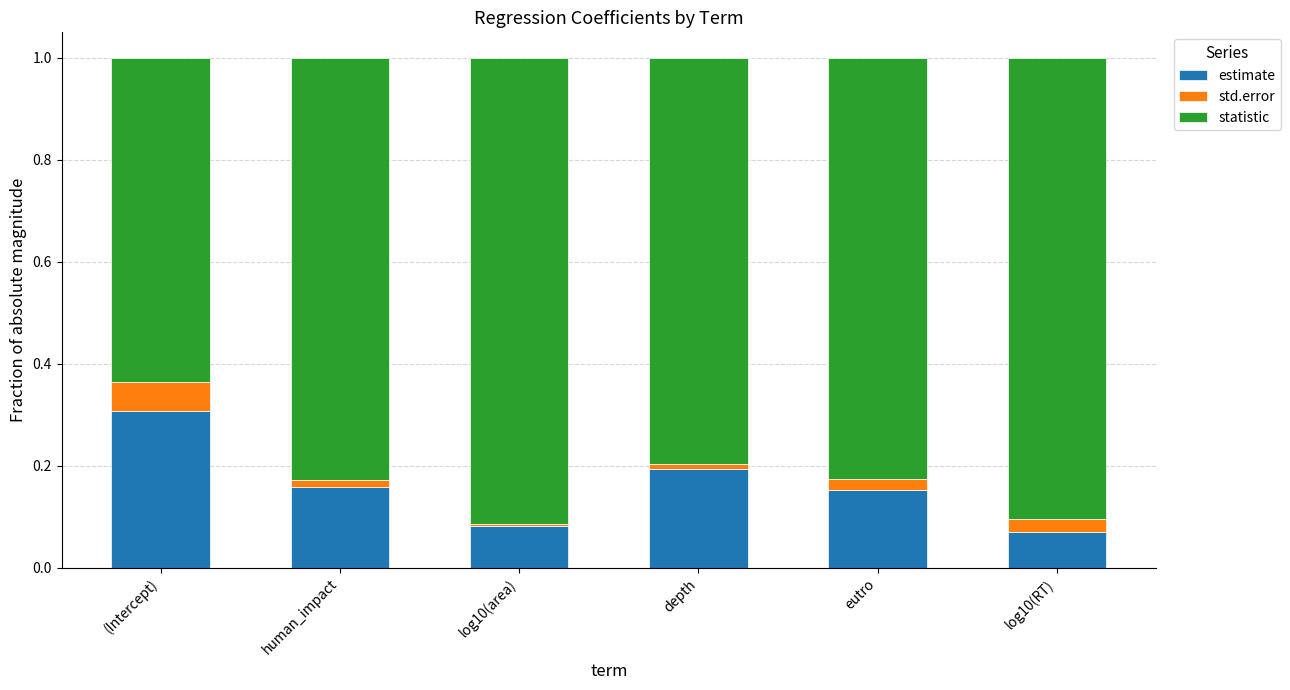

Which category has the highest value in the estimate series?

(Intercept)